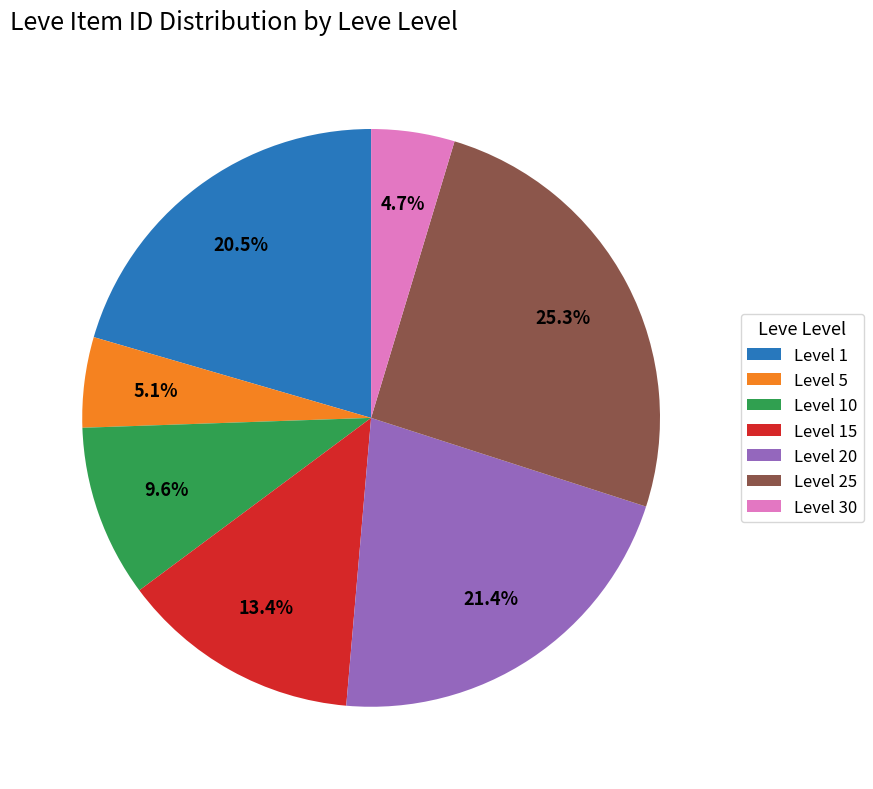

Which has a higher value, Level 5 or Level 25?

Level 25